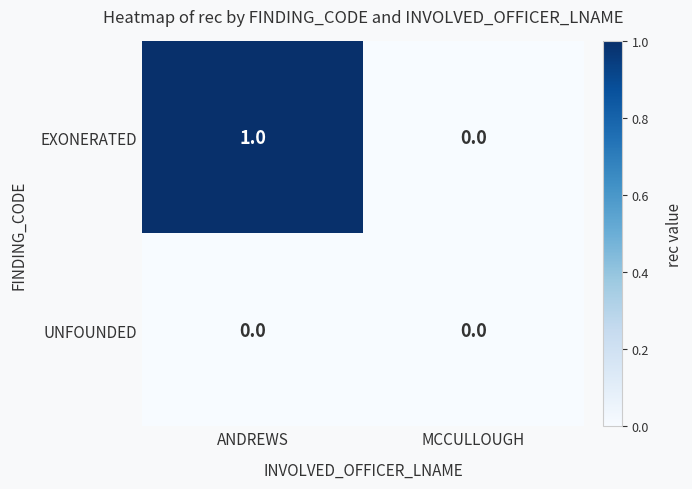

Reading left to right, transcribe all the data shown in this chart.

EXONERATED: 1	0
UNFOUNDED: 0	0